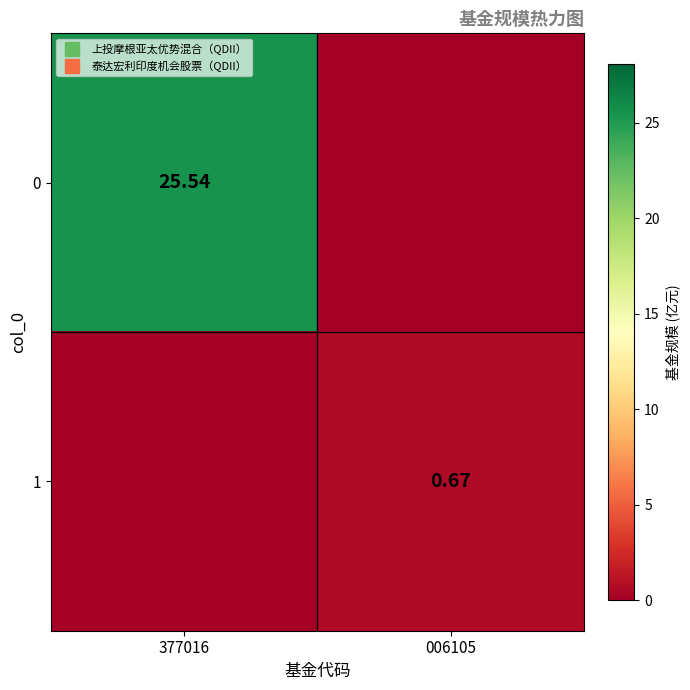

What is the sum of the 1 values at 377016 and 006105?

0.7